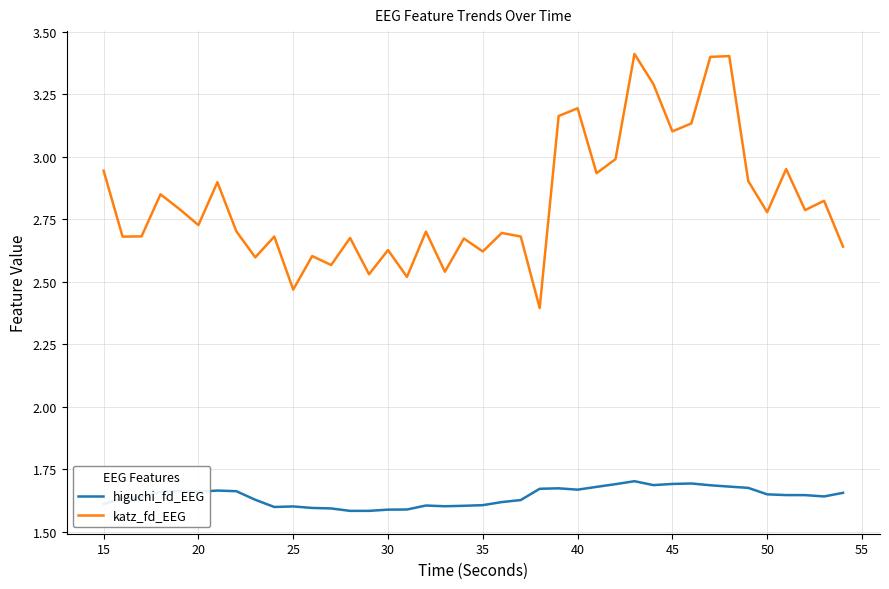

How many series are shown in this chart?

2